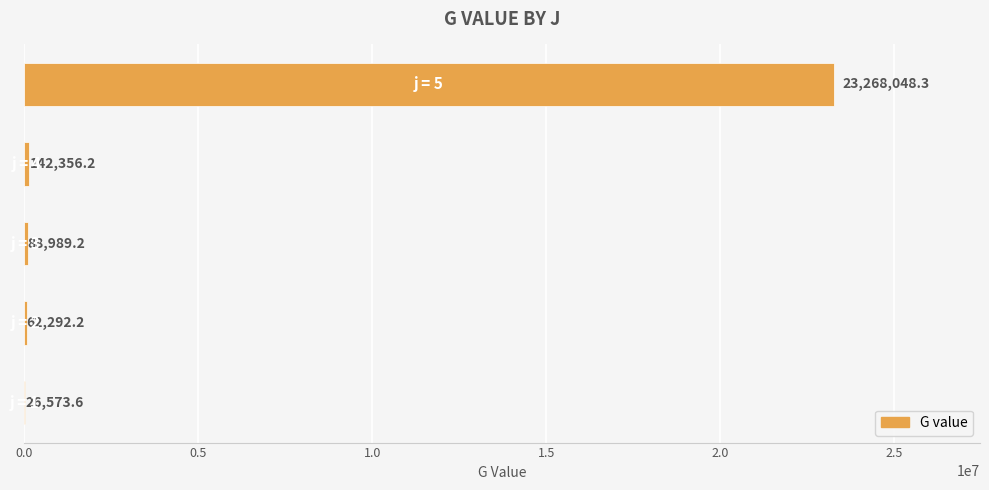

What is the greatest value displayed?

23268048.3